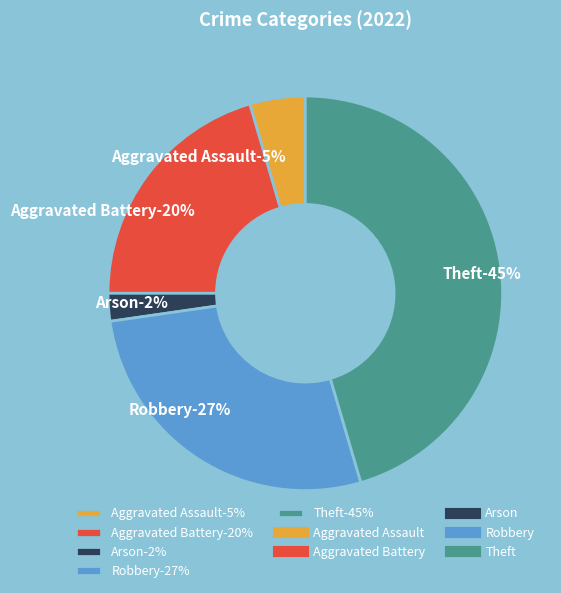

Rank the categories by value from highest to lowest.

Theft, Robbery, Aggravated Battery, Aggravated Assault, Arson